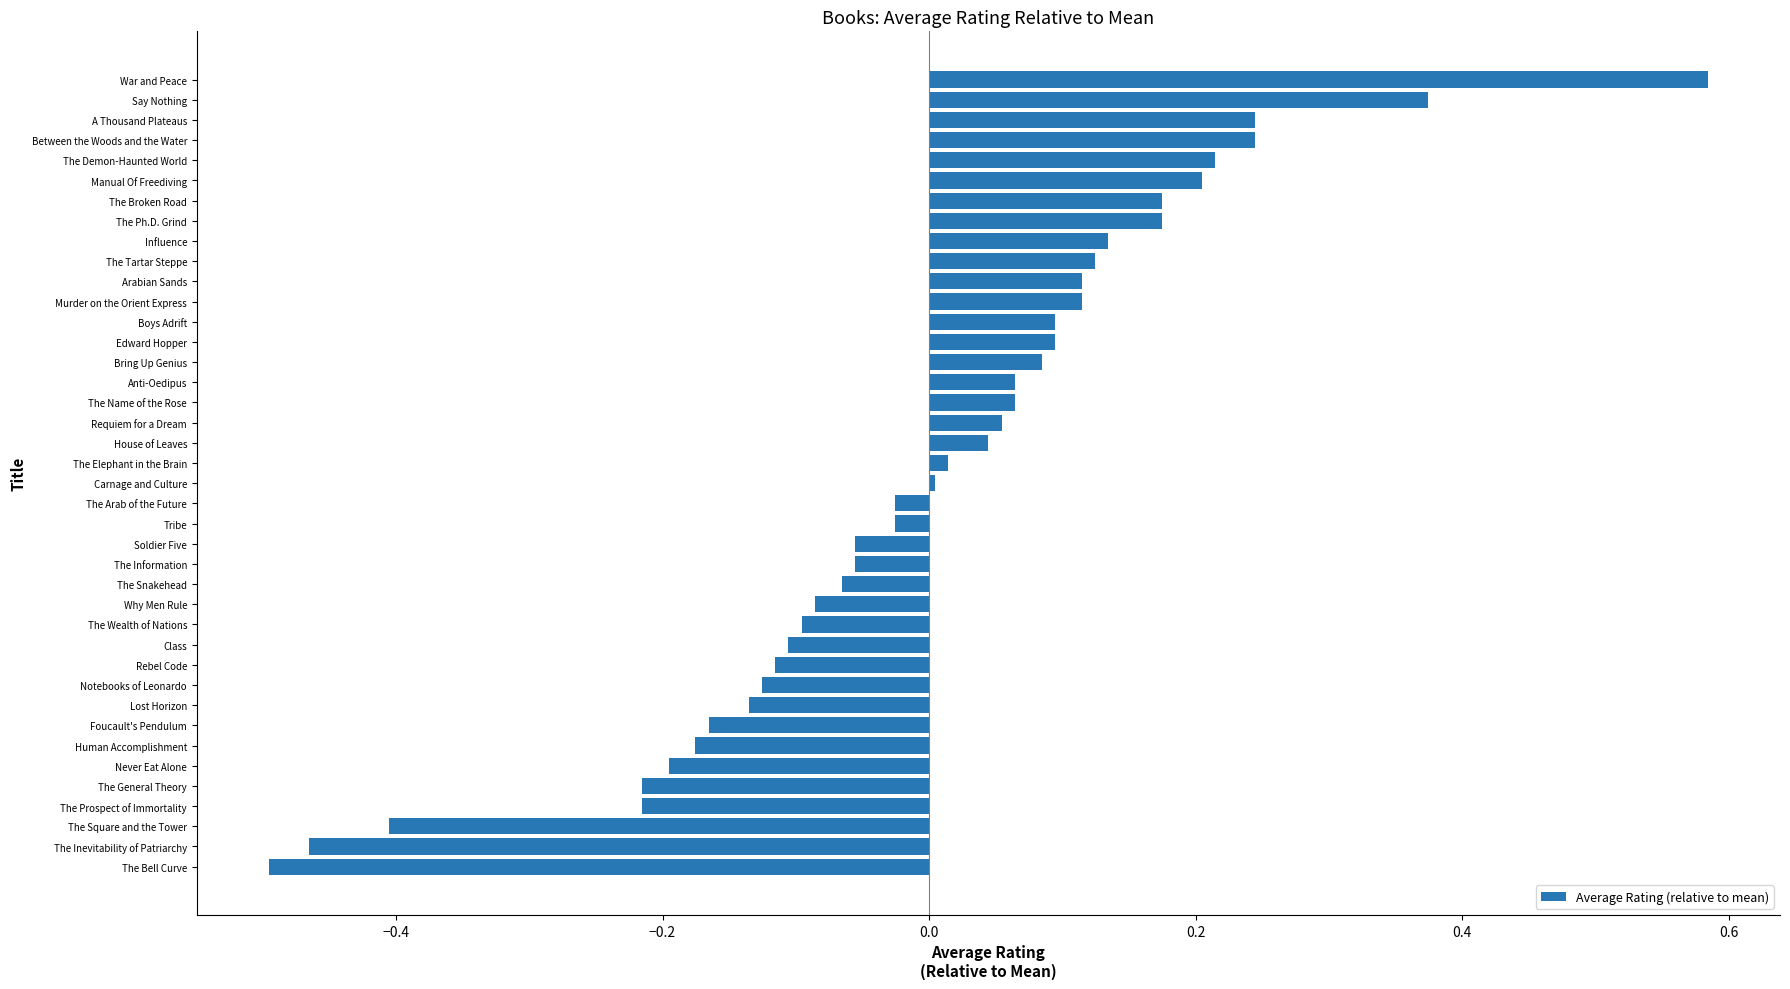

True or false: the data shows 0.1 at Requiem for a Dream.

True